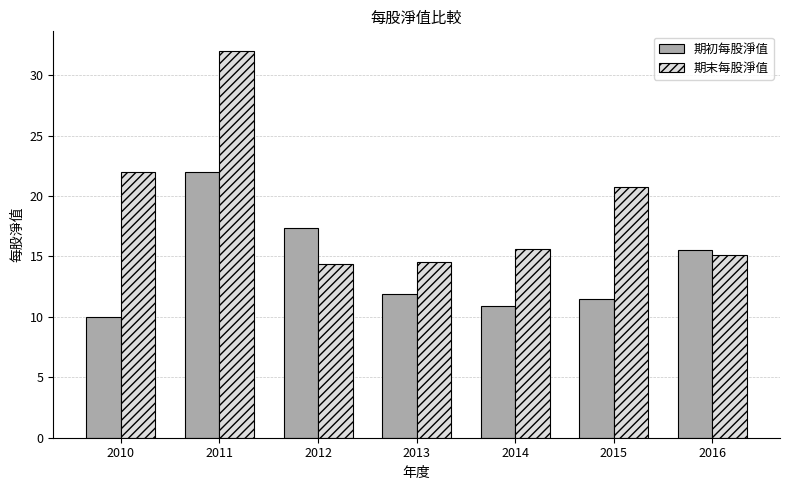

The 期末每股淨值 series shows 13.9 at 2010. True or false?

False